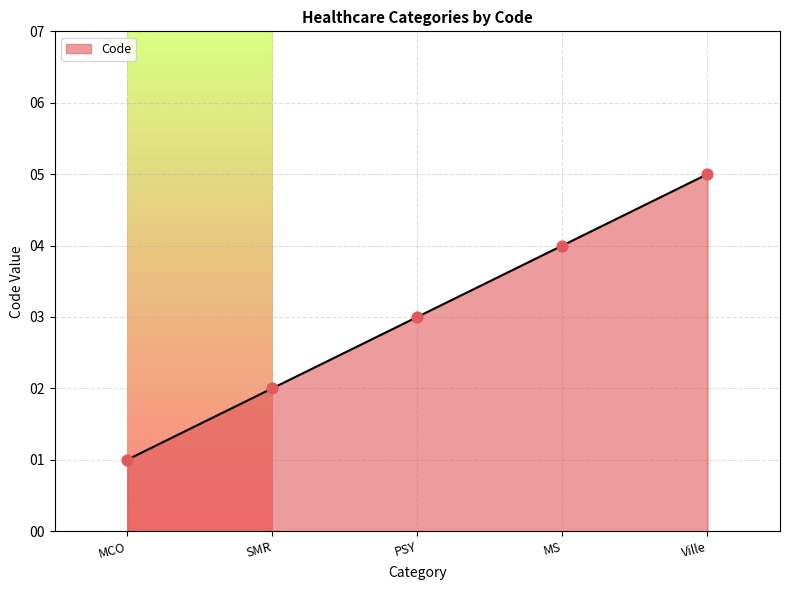

What is the change in value from MCO to SMR?

+1